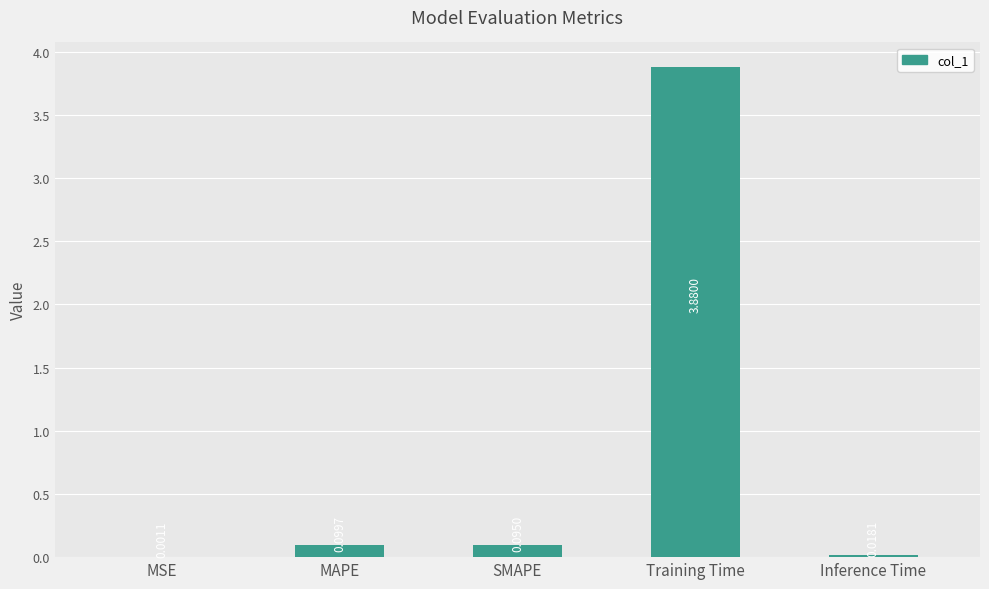

Where is the data nearest to the value 1?

MAPE